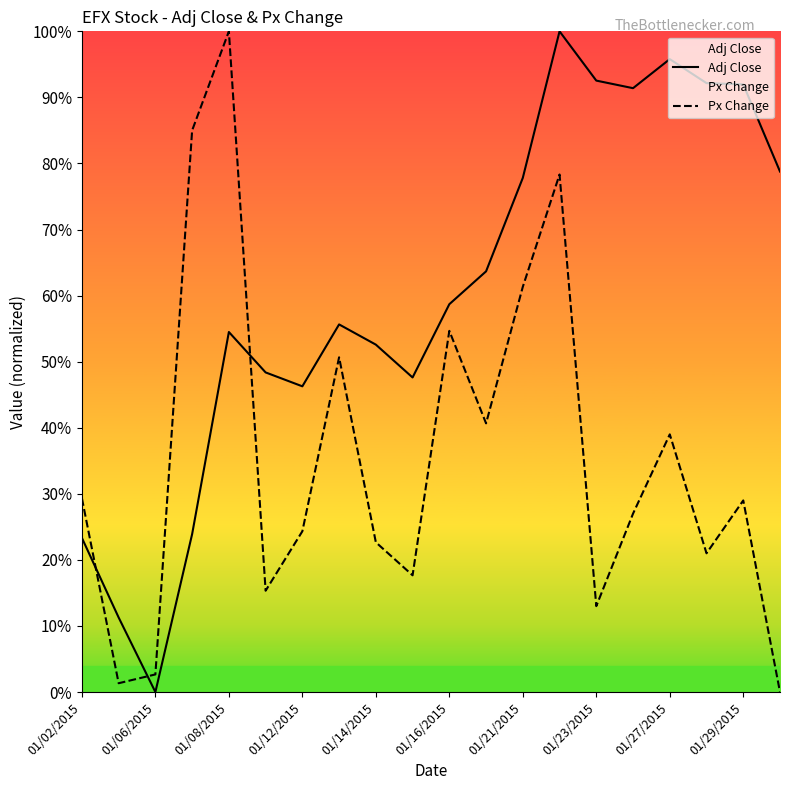

List the series in order of their overall mean, highest first.

Adj Close, Px Change